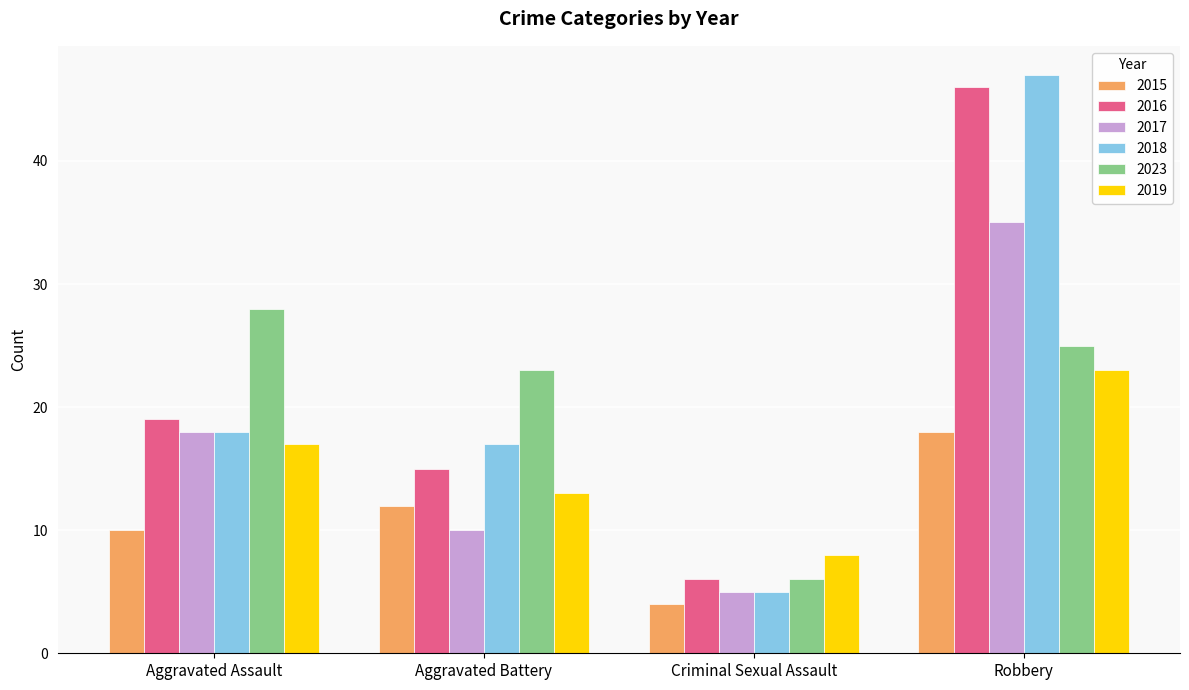

Rank the series by their maximum value, from lowest to highest.

2015, 2019, 2023, 2017, 2016, 2018